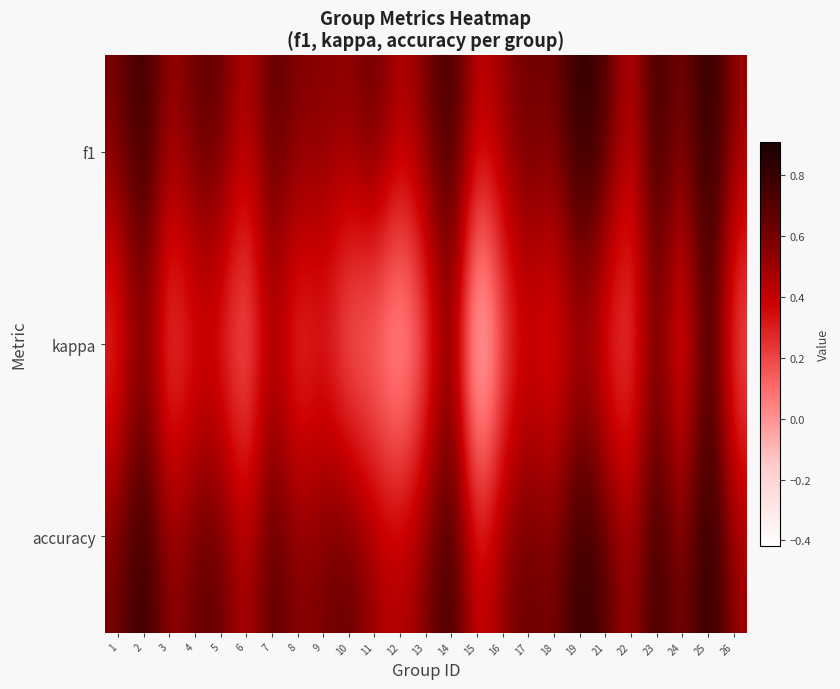

Between 23 and 7, which is larger?

23